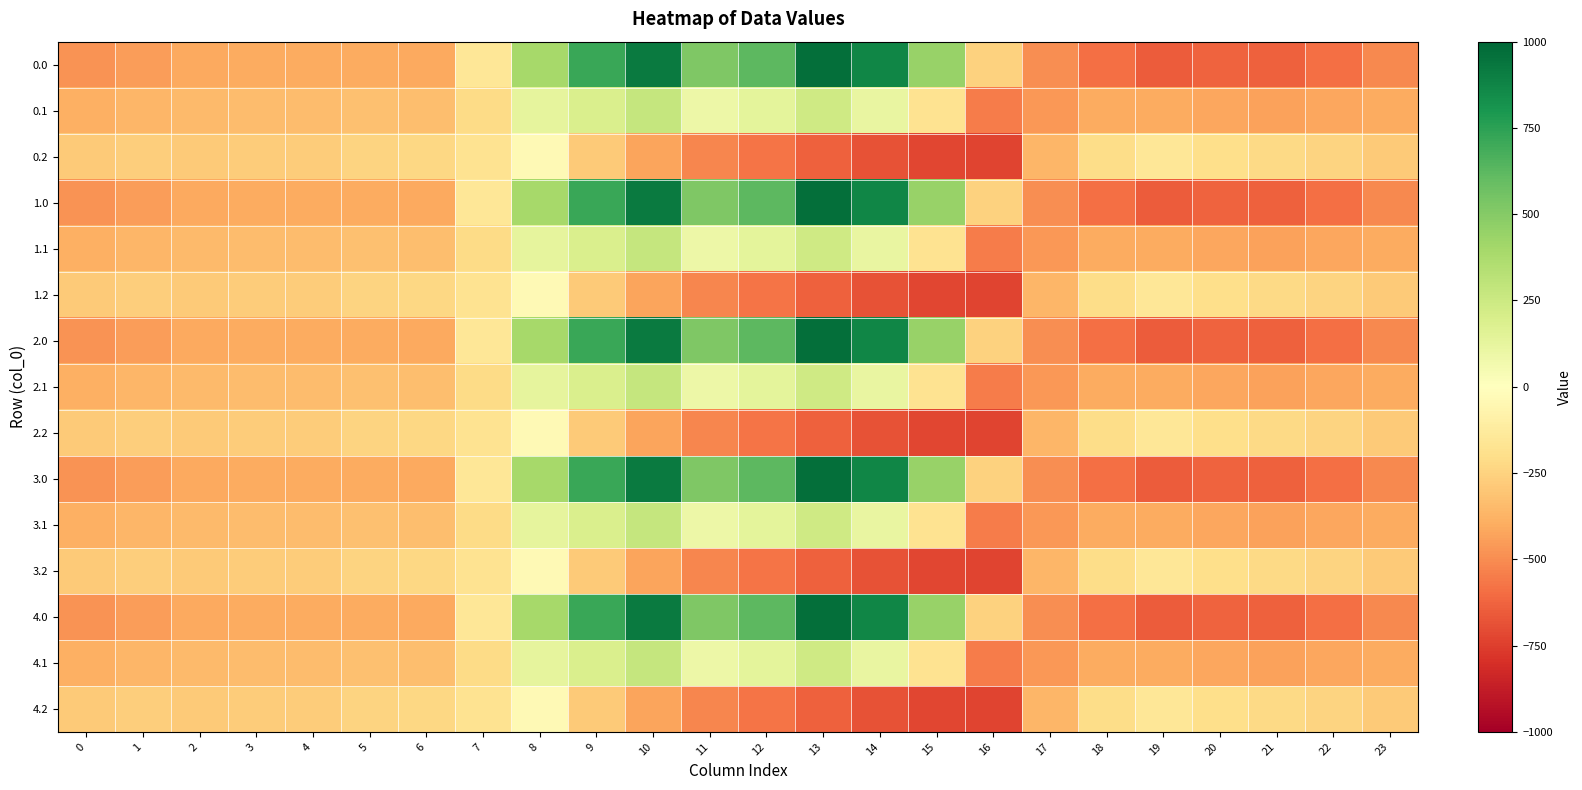

Reading right to left, list all the values displayed in this chart.

0.0: 23=-511.3	22=-592.3	21=-638.4	20=-629.9	19=-649.2	18=-586.7	17=-494.8	16=-250.9	15=443.0	14=870.3	13=962.7	12=619.4	11=516.0	10=916.2	9=716.9	8=395.3	7=-150.1	6=-408.0	5=-403.8	4=-404.9	3=-404.4	2=-410.3	1=-449.5	0=-482.0
0.1: 23=-399.4	22=-419.9	21=-432.4	20=-414.5	19=-400.2	18=-405.4	17=-466.6	16=-547.3	15=-173.1	14=113.7	13=241.5	12=134.6	11=87.0	10=274.1	9=191.1	8=125.2	7=-217.1	6=-332.2	5=-325.7	4=-339.6	3=-342.7	2=-347.9	1=-361.1	0=-384.6
0.2: 23=-287.5	22=-247.4	21=-226.4	20=-199.2	19=-151.0	18=-210.0	17=-362.4	16=-726.6	15=-725.8	14=-687.4	13=-640.4	12=-571.2	11=-520.6	10=-423.5	9=-288.5	8=-35.3	7=-176.6	6=-228.8	5=-245.0	4=-274.4	3=-281.0	2=-285.5	1=-272.7	0=-287.1
1.0: 23=-511.3	22=-592.3	21=-638.4	20=-629.9	19=-649.2	18=-586.7	17=-494.8	16=-250.9	15=443.0	14=870.3	13=962.7	12=619.4	11=516.0	10=916.2	9=716.9	8=395.3	7=-150.1	6=-408.0	5=-403.8	4=-404.9	3=-404.4	2=-410.3	1=-449.5	0=-482.0
1.1: 23=-399.4	22=-419.9	21=-432.4	20=-414.5	19=-400.2	18=-405.4	17=-466.6	16=-547.3	15=-173.1	14=113.7	13=241.5	12=134.6	11=87.0	10=274.1	9=191.1	8=125.2	7=-217.1	6=-332.2	5=-325.7	4=-339.6	3=-342.7	2=-347.9	1=-361.1	0=-384.6
1.2: 23=-287.5	22=-247.4	21=-226.4	20=-199.2	19=-151.0	18=-210.0	17=-362.4	16=-726.6	15=-725.8	14=-687.4	13=-640.4	12=-571.2	11=-520.6	10=-423.5	9=-288.5	8=-35.3	7=-176.6	6=-228.8	5=-245.0	4=-274.4	3=-281.0	2=-285.5	1=-272.7	0=-287.1
2.0: 23=-511.3	22=-592.3	21=-638.4	20=-629.9	19=-649.2	18=-586.7	17=-494.8	16=-250.9	15=443.0	14=870.3	13=962.7	12=619.4	11=516.0	10=916.2	9=716.9	8=395.3	7=-150.1	6=-408.0	5=-403.8	4=-404.9	3=-404.4	2=-410.3	1=-449.5	0=-482.0
2.1: 23=-399.4	22=-419.9	21=-432.4	20=-414.5	19=-400.2	18=-405.4	17=-466.6	16=-547.3	15=-173.1	14=113.7	13=241.5	12=134.6	11=87.0	10=274.1	9=191.1	8=125.2	7=-217.1	6=-332.2	5=-325.7	4=-339.6	3=-342.7	2=-347.9	1=-361.1	0=-384.6
2.2: 23=-287.5	22=-247.4	21=-226.4	20=-199.2	19=-151.0	18=-210.0	17=-362.4	16=-726.6	15=-725.8	14=-687.4	13=-640.4	12=-571.2	11=-520.6	10=-423.5	9=-288.5	8=-35.3	7=-176.6	6=-228.8	5=-245.0	4=-274.4	3=-281.0	2=-285.5	1=-272.7	0=-287.1
3.0: 23=-511.3	22=-592.3	21=-638.4	20=-629.9	19=-649.2	18=-586.7	17=-494.8	16=-250.9	15=443.0	14=870.3	13=962.7	12=619.4	11=516.0	10=916.2	9=716.9	8=395.3	7=-150.1	6=-408.0	5=-403.8	4=-404.9	3=-404.4	2=-410.3	1=-449.5	0=-482.0
3.1: 23=-399.4	22=-419.9	21=-432.4	20=-414.5	19=-400.2	18=-405.4	17=-466.6	16=-547.3	15=-173.1	14=113.7	13=241.5	12=134.6	11=87.0	10=274.1	9=191.1	8=125.2	7=-217.1	6=-332.2	5=-325.7	4=-339.6	3=-342.7	2=-347.9	1=-361.1	0=-384.6
3.2: 23=-287.5	22=-247.4	21=-226.4	20=-199.2	19=-151.0	18=-210.0	17=-362.4	16=-726.6	15=-725.8	14=-687.4	13=-640.4	12=-571.2	11=-520.6	10=-423.5	9=-288.5	8=-35.3	7=-176.6	6=-228.8	5=-245.0	4=-274.4	3=-281.0	2=-285.5	1=-272.7	0=-287.1
4.0: 23=-511.3	22=-592.3	21=-638.4	20=-629.9	19=-649.2	18=-586.7	17=-494.8	16=-250.9	15=443.0	14=870.3	13=962.7	12=619.4	11=516.0	10=916.2	9=716.9	8=395.3	7=-150.1	6=-408.0	5=-403.8	4=-404.9	3=-404.4	2=-410.3	1=-449.5	0=-482.0
4.1: 23=-399.4	22=-419.9	21=-432.4	20=-414.5	19=-400.2	18=-405.4	17=-466.6	16=-547.3	15=-173.1	14=113.7	13=241.5	12=134.6	11=87.0	10=274.1	9=191.1	8=125.2	7=-217.1	6=-332.2	5=-325.7	4=-339.6	3=-342.7	2=-347.9	1=-361.1	0=-384.6
4.2: 23=-287.5	22=-247.4	21=-226.4	20=-199.2	19=-151.0	18=-210.0	17=-362.4	16=-726.6	15=-725.8	14=-687.4	13=-640.4	12=-571.2	11=-520.6	10=-423.5	9=-288.5	8=-35.3	7=-176.6	6=-228.8	5=-245.0	4=-274.4	3=-281.0	2=-285.5	1=-272.7	0=-287.1